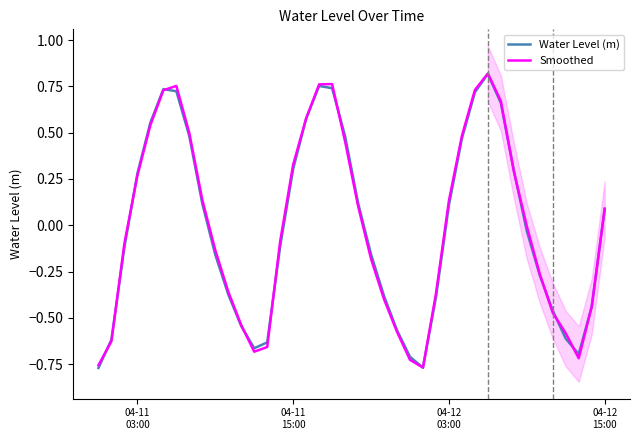

Rank the series by their average value, from highest to lowest.

Smoothed, Water Level (m)